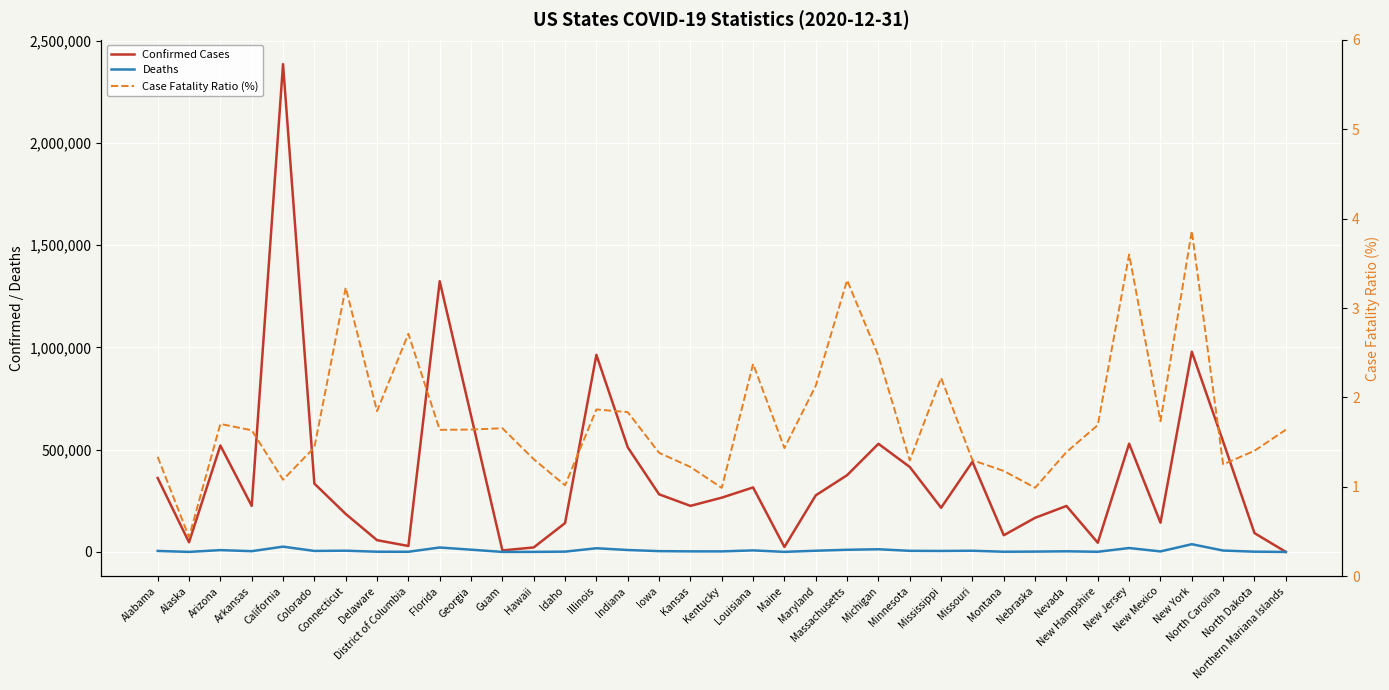

Reading right to left, what are all the values shown in this chart?

Confirmed Cases: 122.0	92088.0	539545.0	978783.0	142864.0	529027.0	44882.0	224731.0	166798.0	81555.0	440756.0	215811.0	415302.0	528621.0	375178.0	276662.0	24201.0	315275.0	265261.0	225212.0	281712.0	511485.0	963389.0	141077.0	22007.0	7308.0	666452.0	1323315.0	28983.0	57456.0	185708.0	334097.0	2384686.0	225138.0	520207.0	47014.0	361226.0
Deaths: 2.0	1299.0	6748.0	37799.0	2477.0	19042.0	759.0	3122.0	1651.0	961.0	5724.0	4787.0	5382.0	13018.0	10522.0	5895.0	347.0	7488.0	2623.0	2755.0	3891.0	9390.0	17978.0	1436.0	288.0	121.0	10934.0	21673.0	786.0	1061.0	5995.0	4814.0	25848.0	3676.0	8864.0	206.0	4827.0
Case Fatality Ratio (%): 1.6	1.4	1.3	3.9	1.7	3.6	1.7	1.4	1.0	1.2	1.3	2.2	1.3	2.5	3.3	2.1	1.4	2.4	1.0	1.2	1.4	1.8	1.9	1.0	1.3	1.7	1.6	1.6	2.7	1.8	3.2	1.4	1.1	1.6	1.7	0.4	1.3